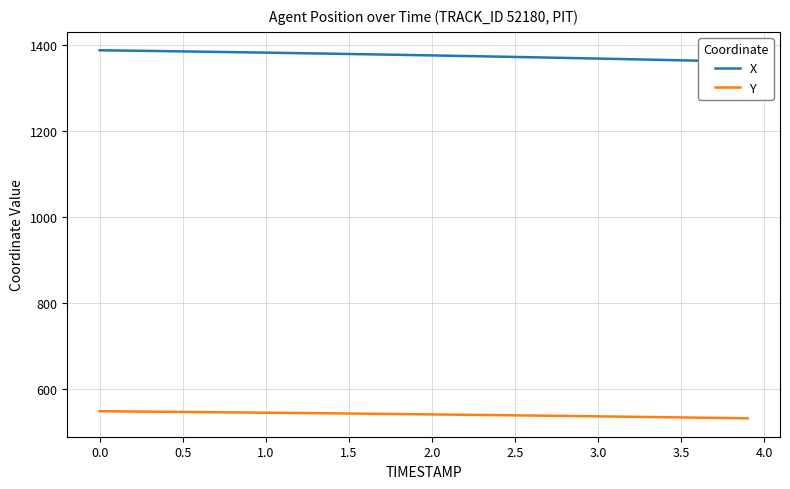

True or false: X and Y intersect in this chart.

False